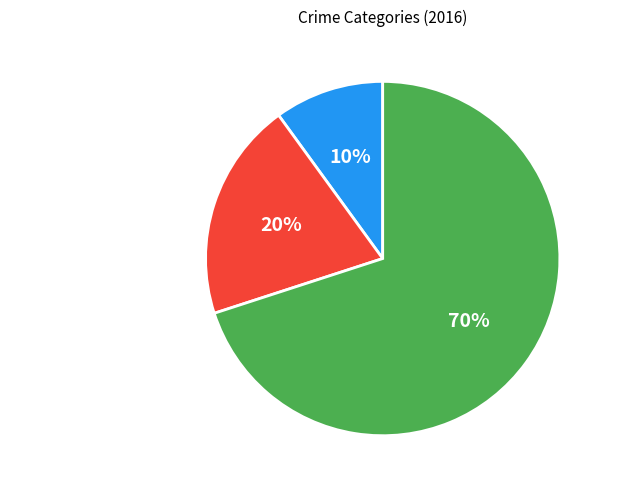

Which slice represents more than half of the pie?

Robbery